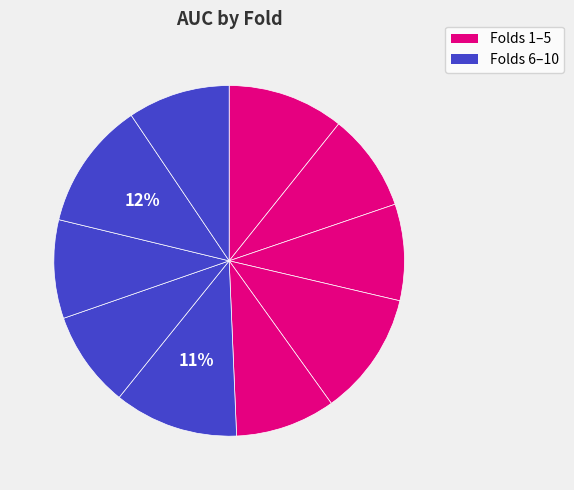

To the nearest percent, what portion does Fold 6 represent?

11%